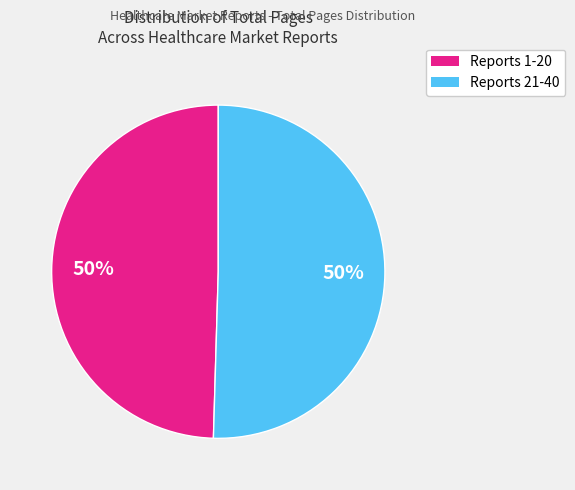

To the nearest percent, what is the average slice percentage?

50%